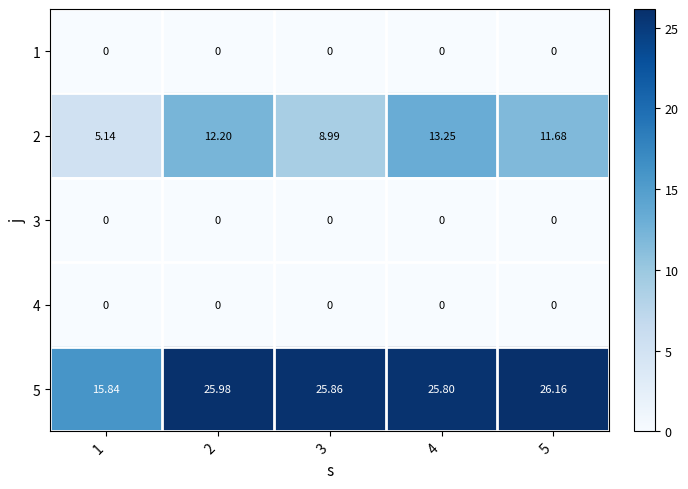

What is the difference between the highest and lowest values at 5?

26.2